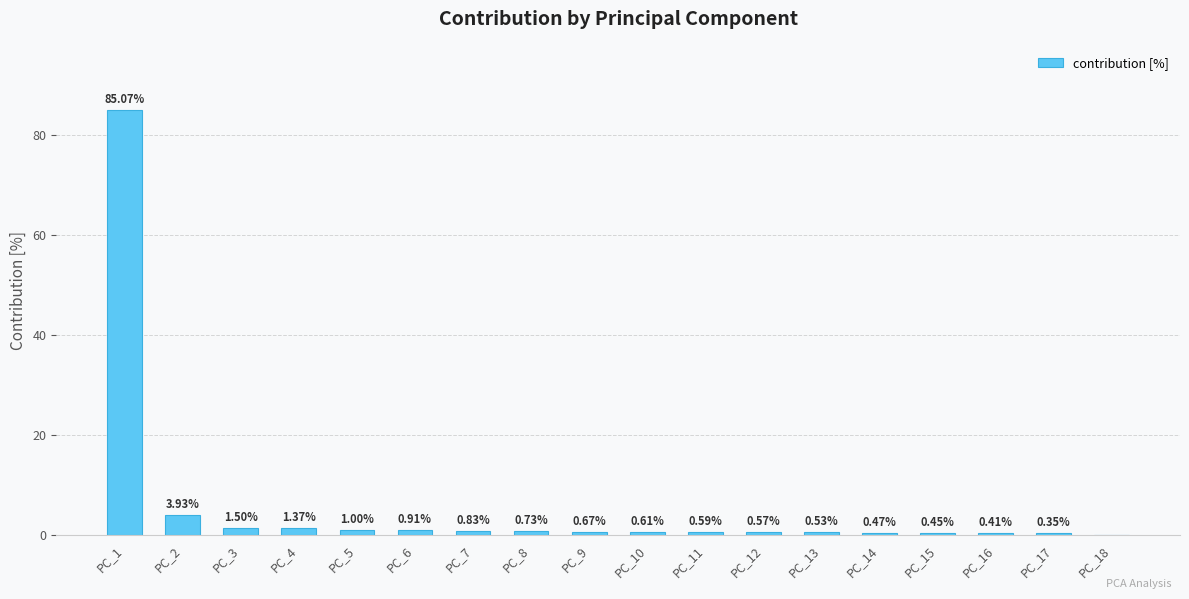

Between PC_13 and PC_6, which is larger?

PC_6